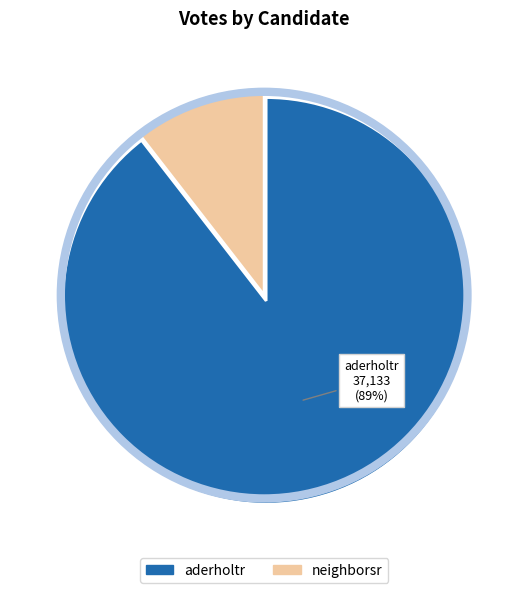

What is the largest slice in the pie chart?

aderholtr